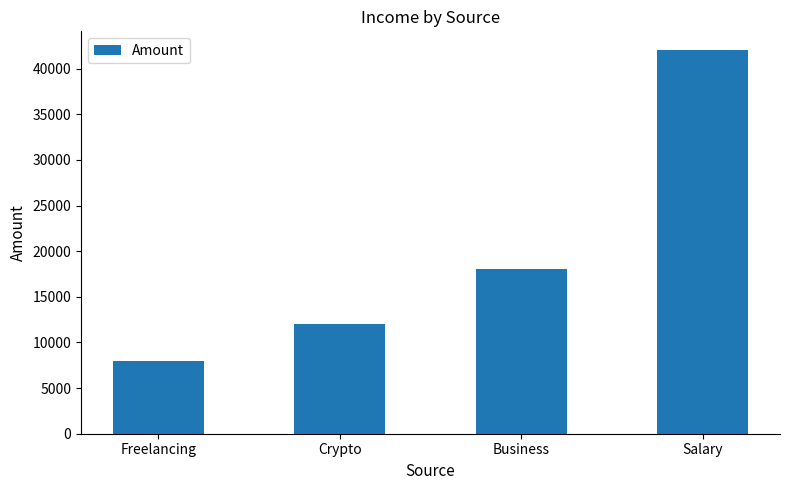

What value does the data have at Freelancing, to the nearest 100?

8000